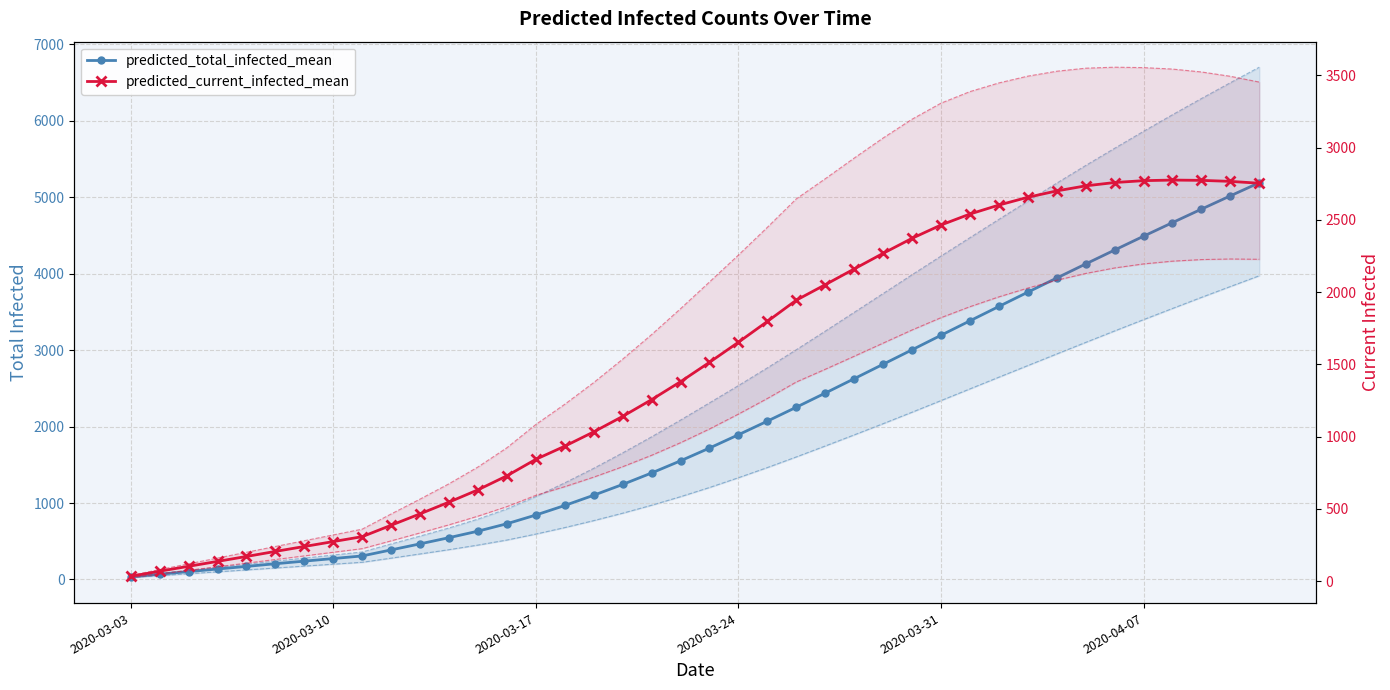

What is the difference between the second highest and minimum values in the predicted_current_infected_mean series?

2739